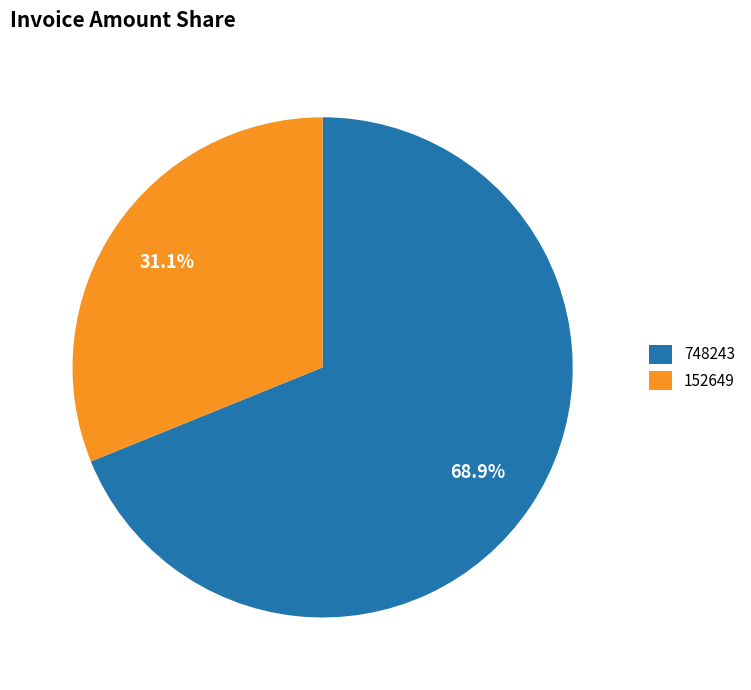

Is there a majority slice in this chart?

Yes